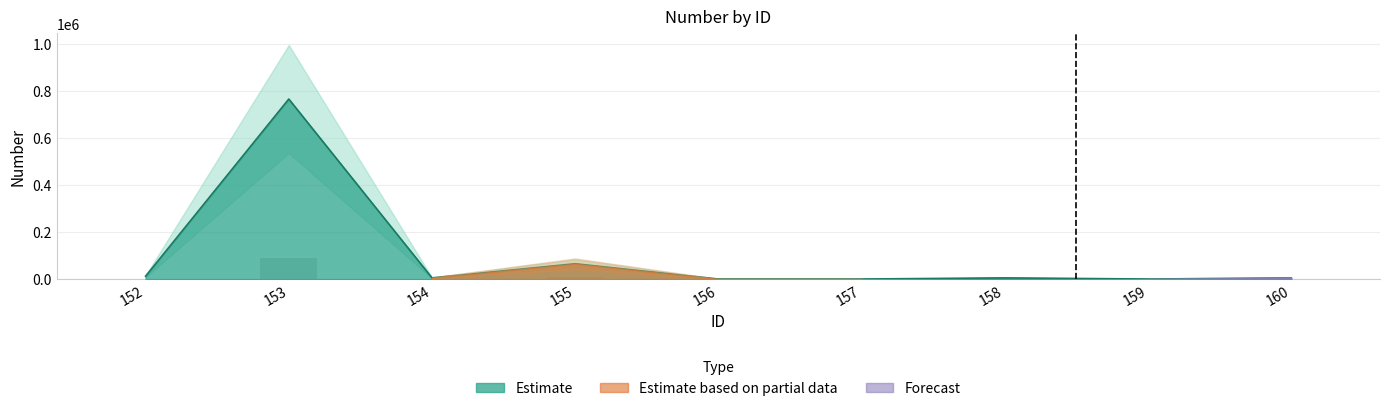

Where does the data first go above 5432?

152